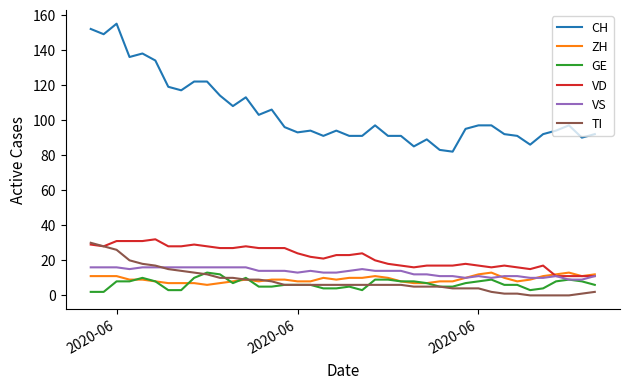

Reading left to right, what are all the values shown in this chart?

CH: 152	149	155	136	138	134	119	117	122	122	114	108	113	103	106	96	93	94	91	94	91	91	97	91	91	85	89	83	82	95	97	97	92	91	86	92	94	97	90	92
ZH: 11	11	11	9	9	8	7	7	7	6	7	8	9	8	9	9	8	8	10	9	10	10	11	10	8	7	7	8	8	10	12	13	10	8	9	11	12	13	11	12
GE: 2	2	8	8	10	8	3	3	10	13	12	7	10	5	5	6	6	6	4	4	5	3	9	9	8	8	7	5	5	7	8	9	6	6	3	4	8	9	8	6
VD: 29	28	31	31	31	32	28	28	29	28	27	27	28	27	27	27	24	22	21	23	23	24	20	18	17	16	17	17	17	18	17	16	17	16	15	17	11	11	11	11
VS: 16	16	16	15	16	16	16	16	16	16	16	16	16	14	14	14	13	14	13	13	14	15	14	14	14	12	12	11	11	10	11	10	11	11	10	10	11	9	9	11
TI: 30	28	26	20	18	17	15	14	13	12	10	10	9	9	8	6	6	6	6	6	6	6	6	6	6	5	5	5	4	4	4	2	1	1	0	0	0	0	1	2